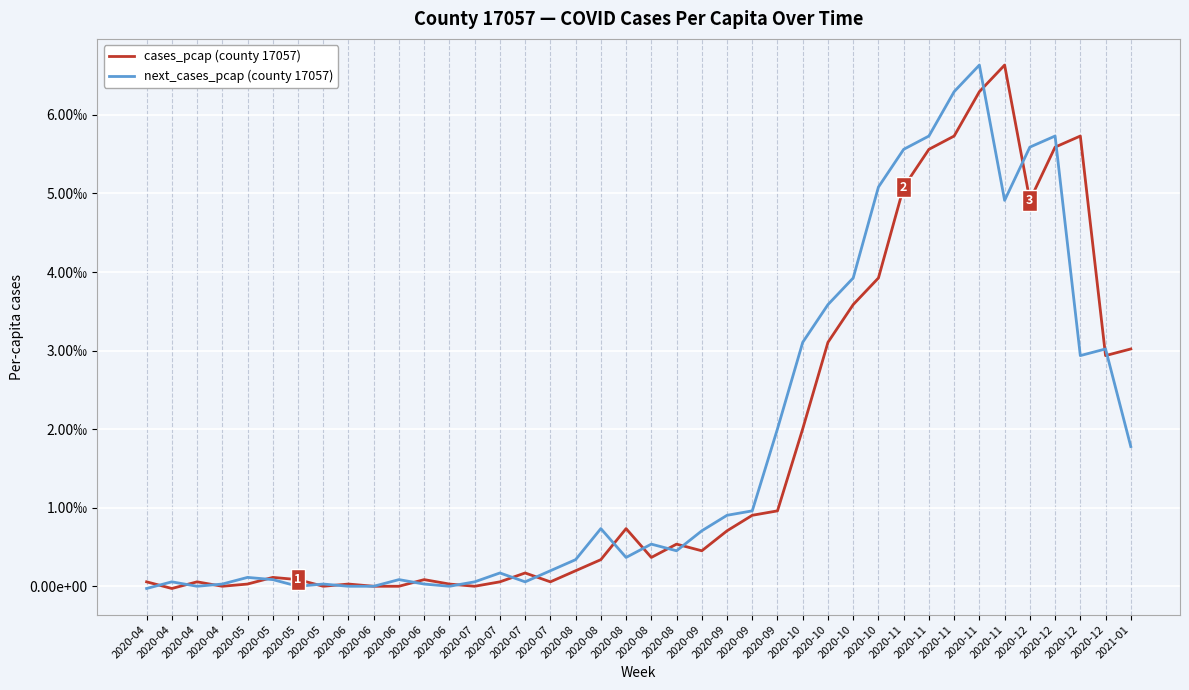

List the series in order of their peak value, lowest first.

cases_pcap (county 17057), next_cases_pcap (county 17057)